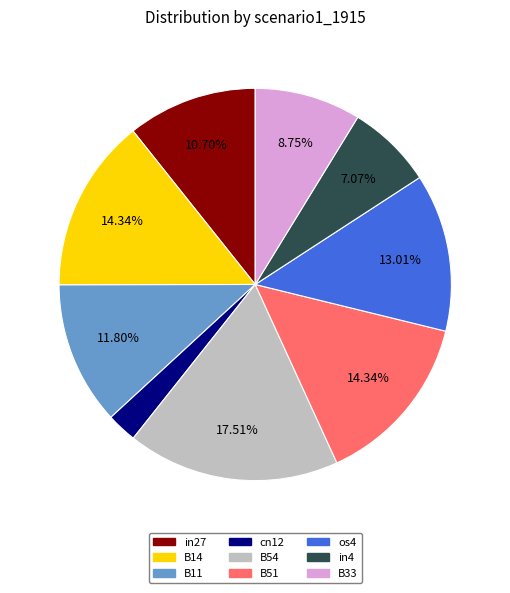

To the nearest percent, what is the difference between the largest and smallest slice percentages?

15%